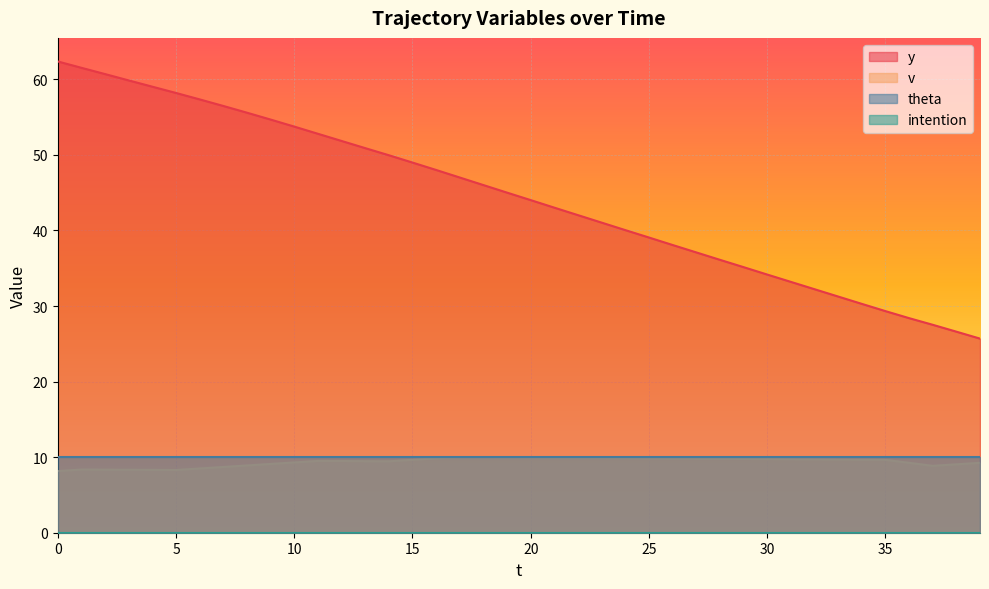

True or false: v and y intersect in this chart.

False